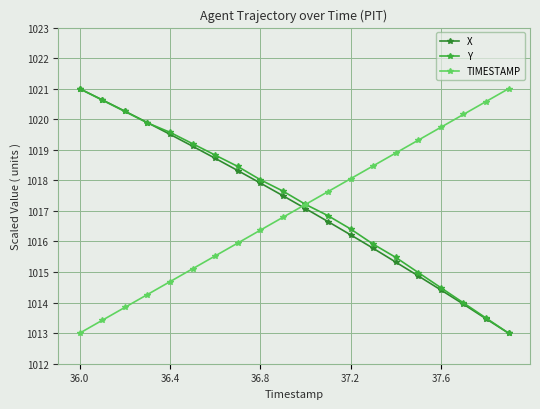

How many values in the X series exceed 1017?

11